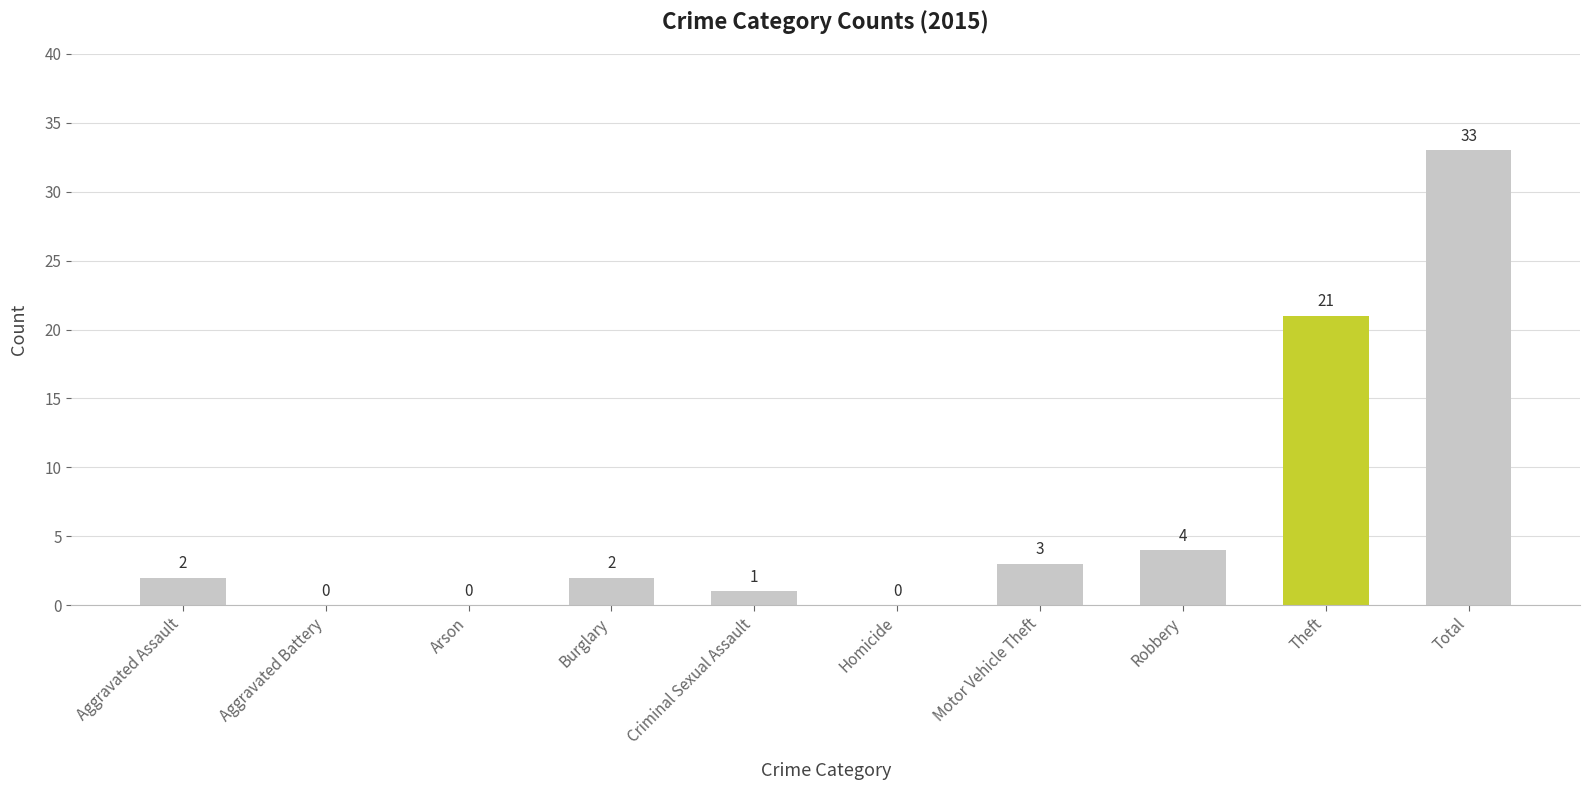

The chart shows a value of 0 at Aggravated Battery. True or false?

True